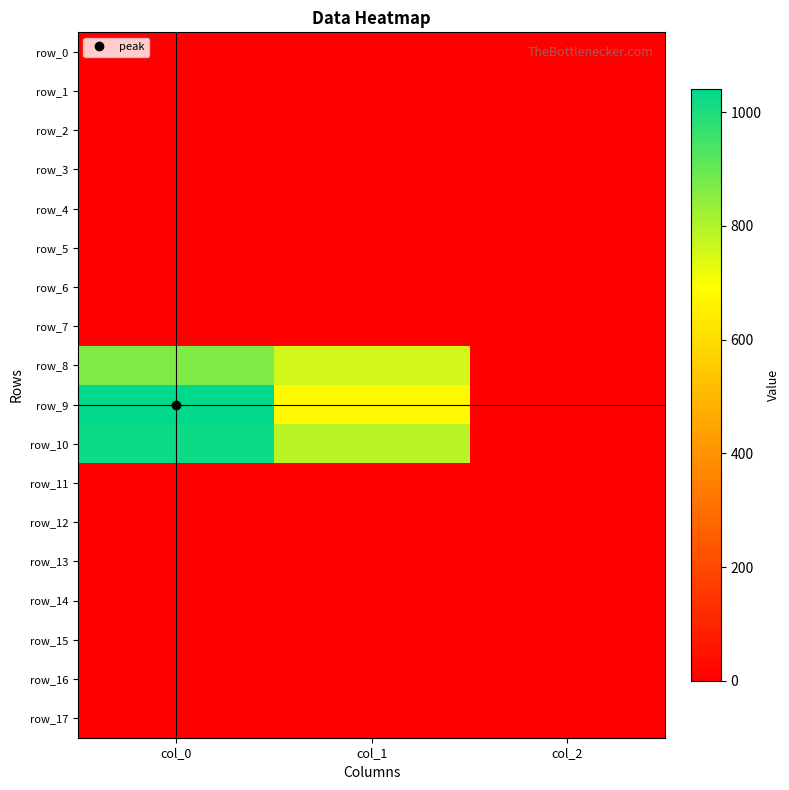

Which series has the largest total across all categories?

row_10